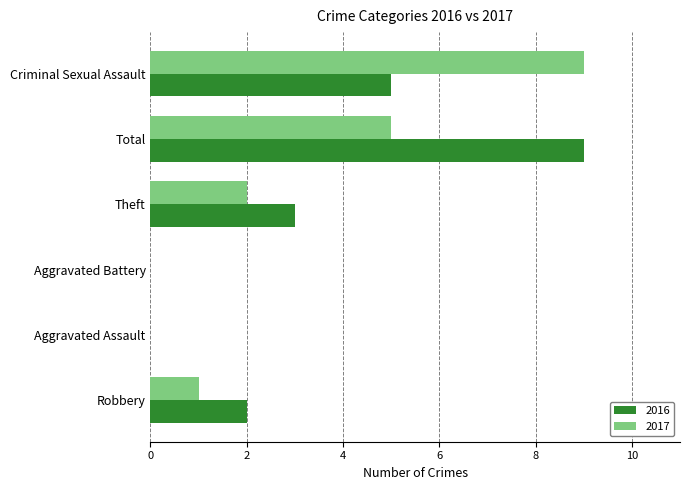

What is the sum of all 2016 values?

19